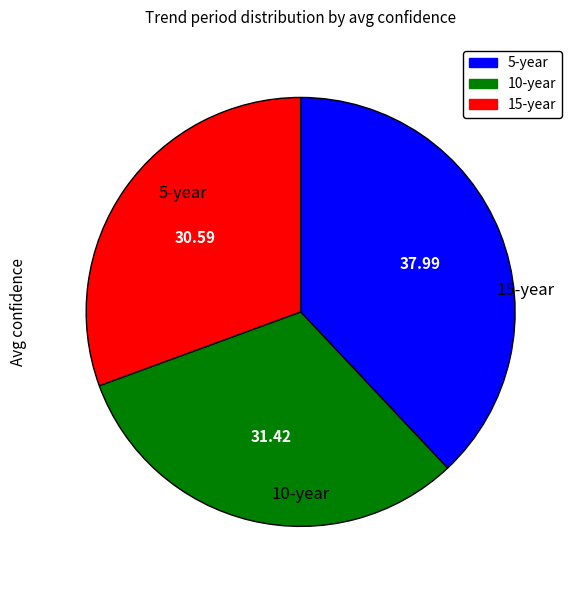

Do 5-year and 10-year together represent more than half of the pie?

Yes